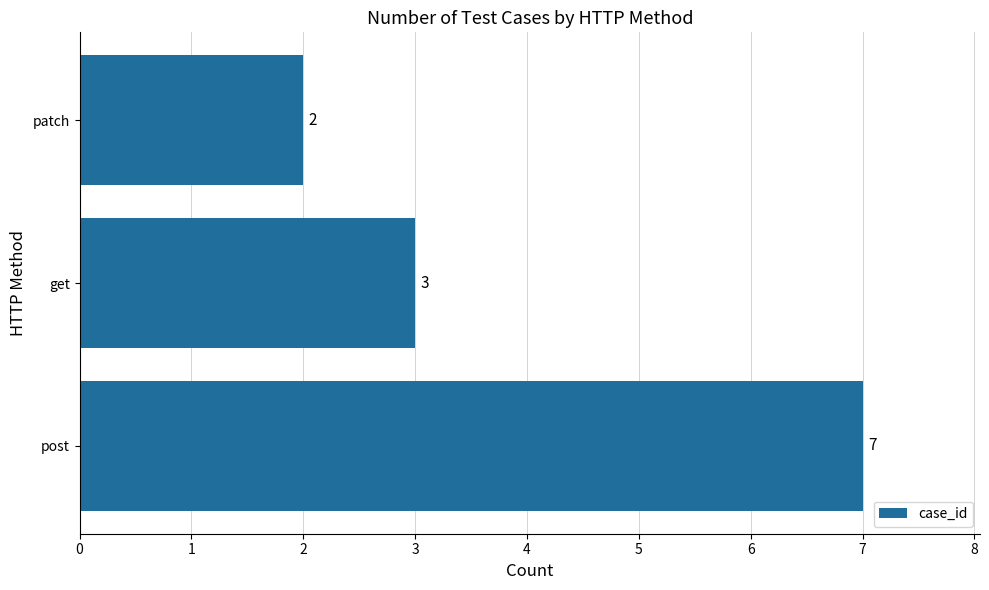

What is the sum of all values?

12